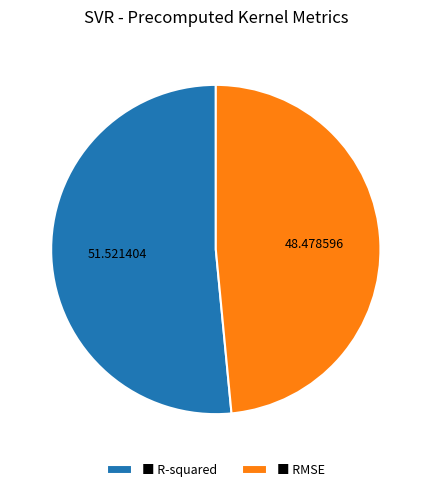

Do ■ R-squared and ■ RMSE together represent more than half of the pie?

Yes